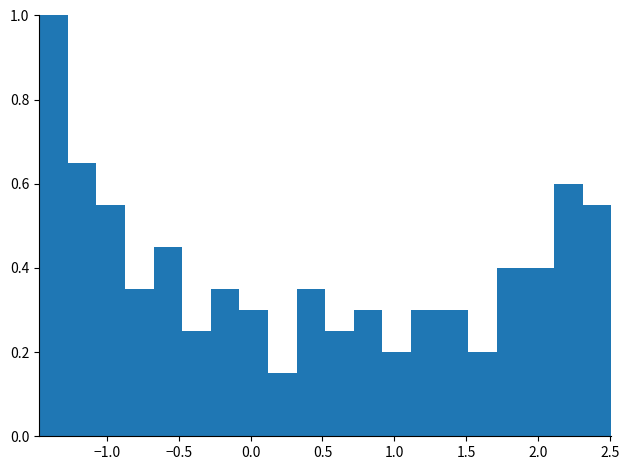

Read against the x-axis, roughly where is the centre of the tallest bar?

-1.35